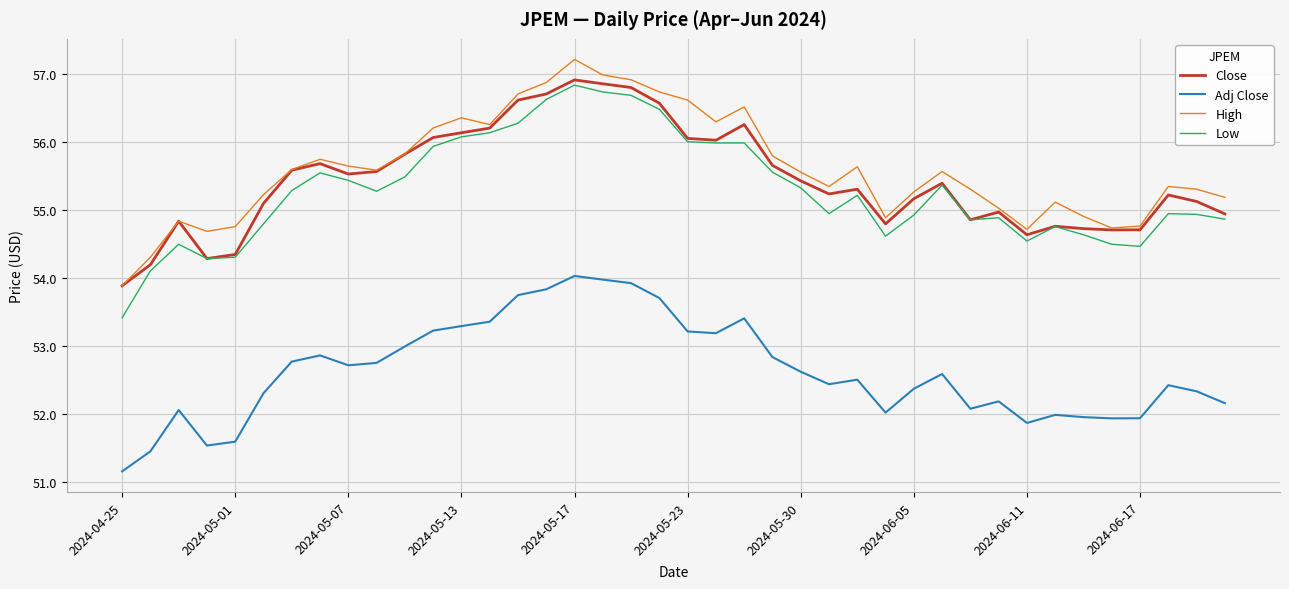

What are all the series names shown in the legend?

Close, Adj Close, High, Low